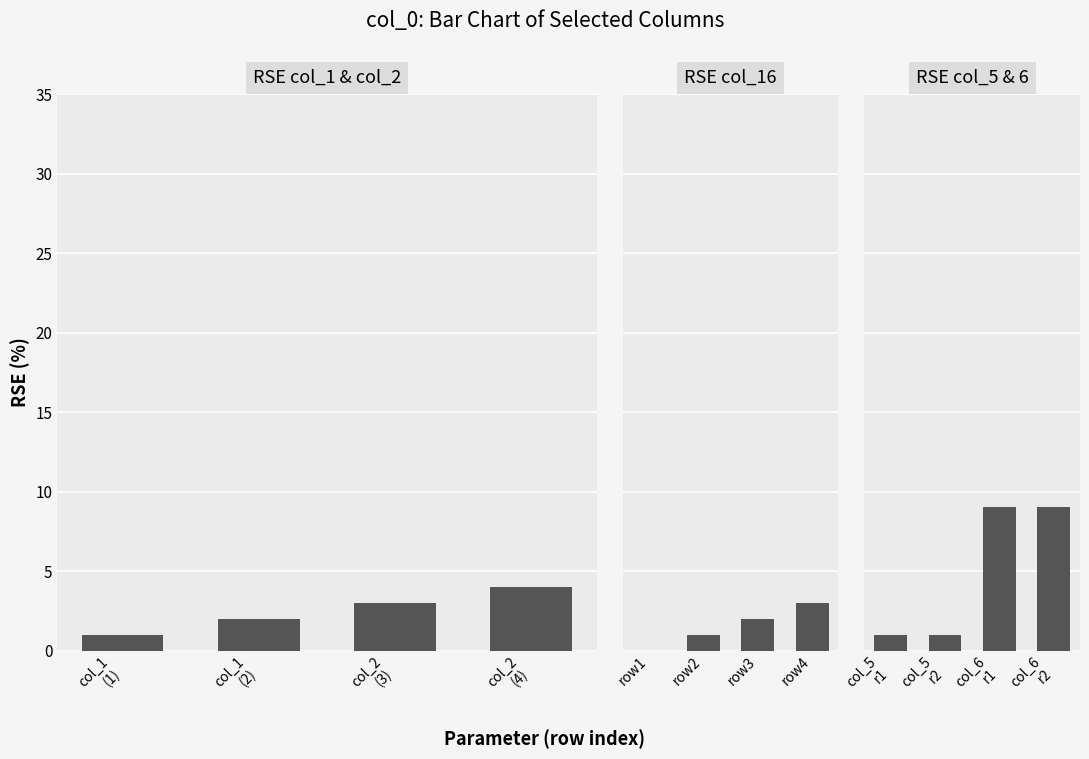

The value of col_1 / col_2 at col_2
(4) is 4. True or false?

True